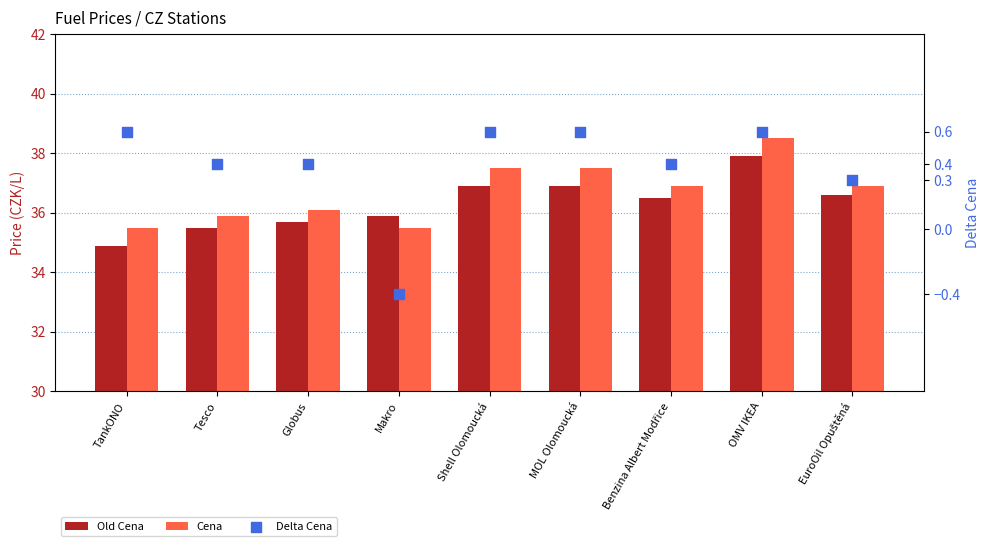

What is the total value across all series at Benzina Albert Modřice?

73.8